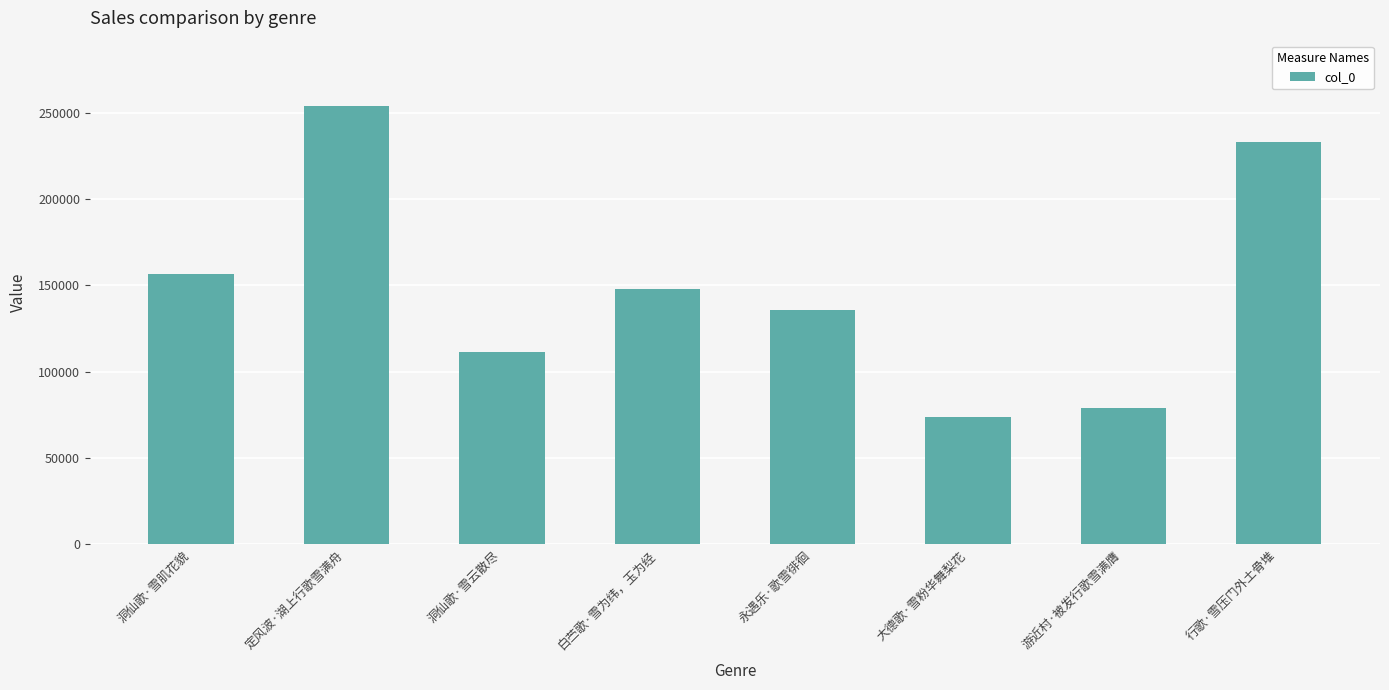

Rank the categories by value from lowest to highest.

大德歌·雪粉华舞梨花, 游近村·被发行歌雪满膺, 洞仙歌·雪云散尽, 永遇乐·歌雪徘徊, 白苎歌·雪为纬，玉为经, 洞仙歌·雪肌花貌, 行歌·雪压门外土骨堆, 定风波·湖上行歌雪满舟